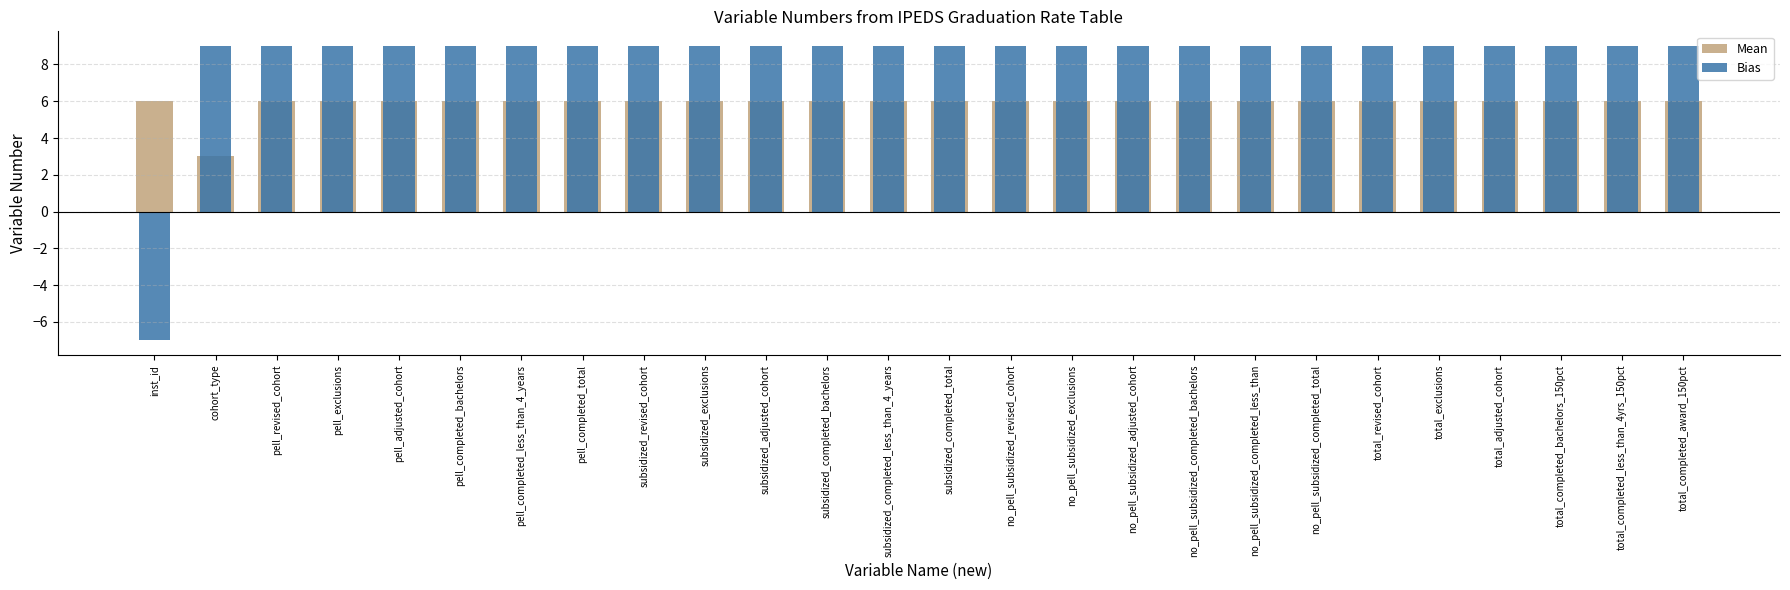

What is the smallest value displayed?

-7.0